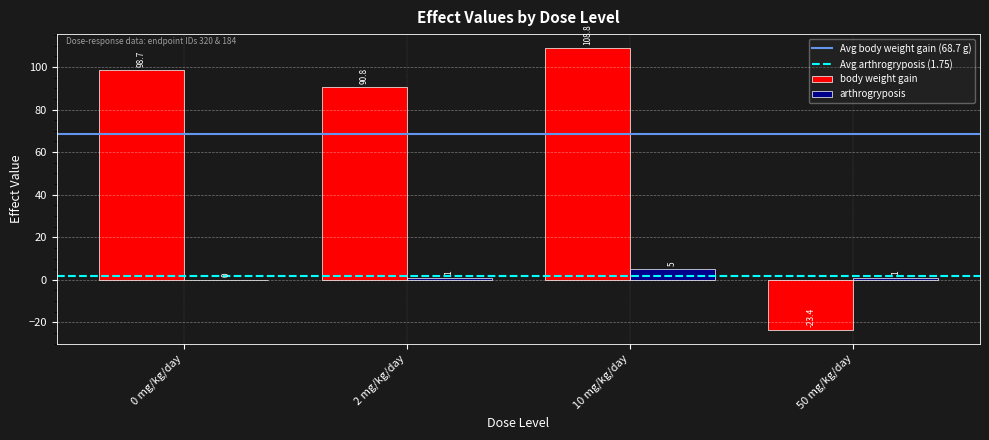

Are the bars horizontal?

No